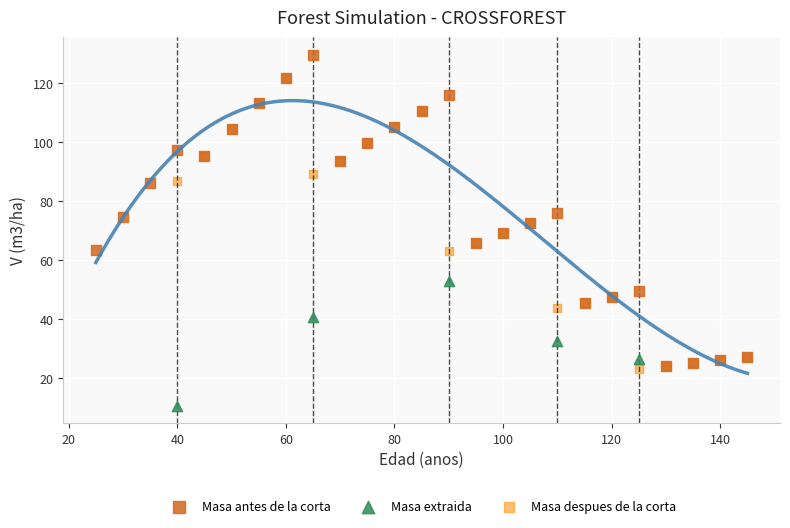

What are all the series names shown in the legend?

Masa antes de la corta, Masa extraida, Masa despues de la corta